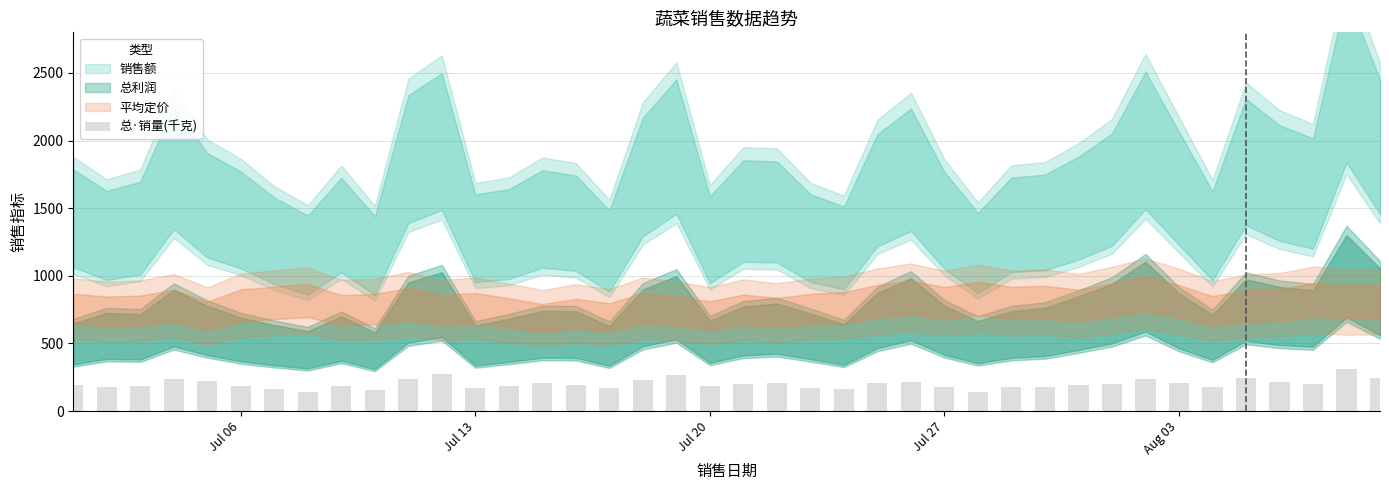

What is the average value?

200.6